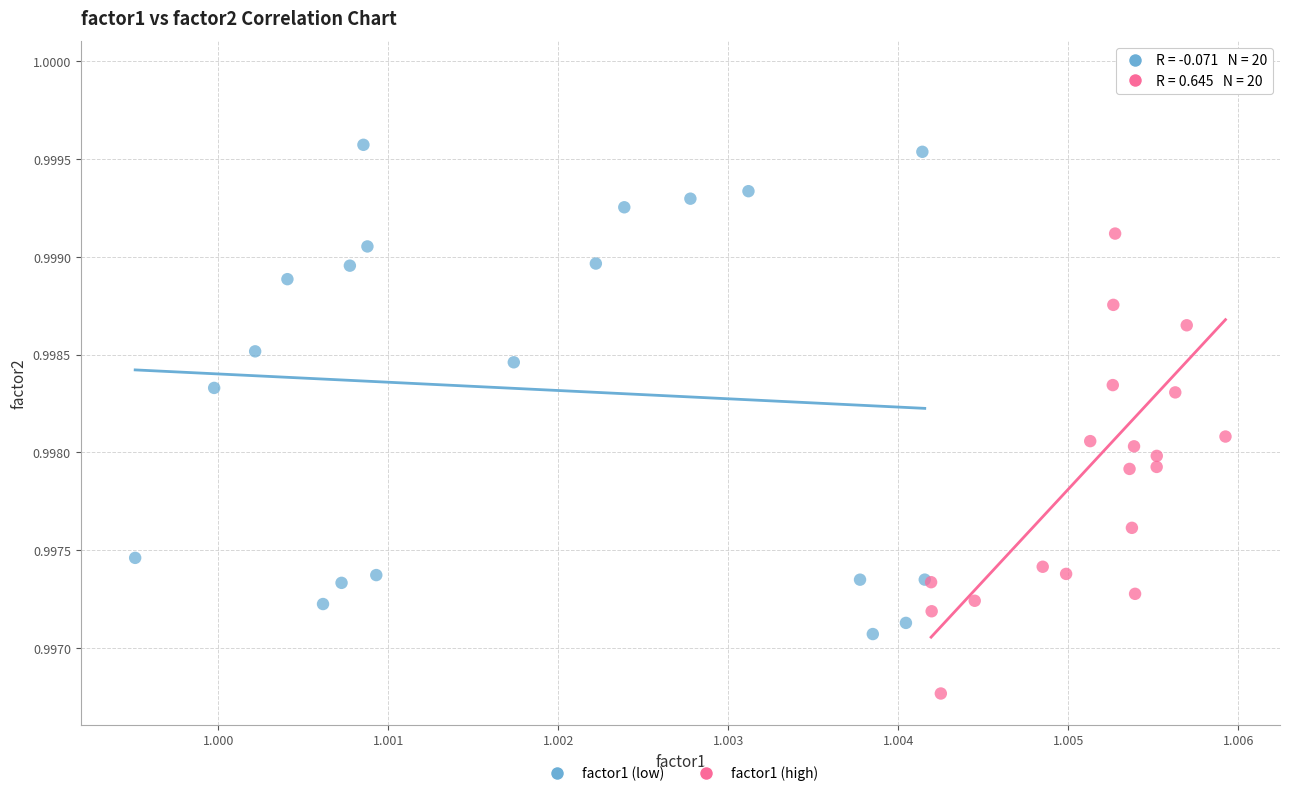

Which series has the largest Y range (max minus min)?

factor1 (high)